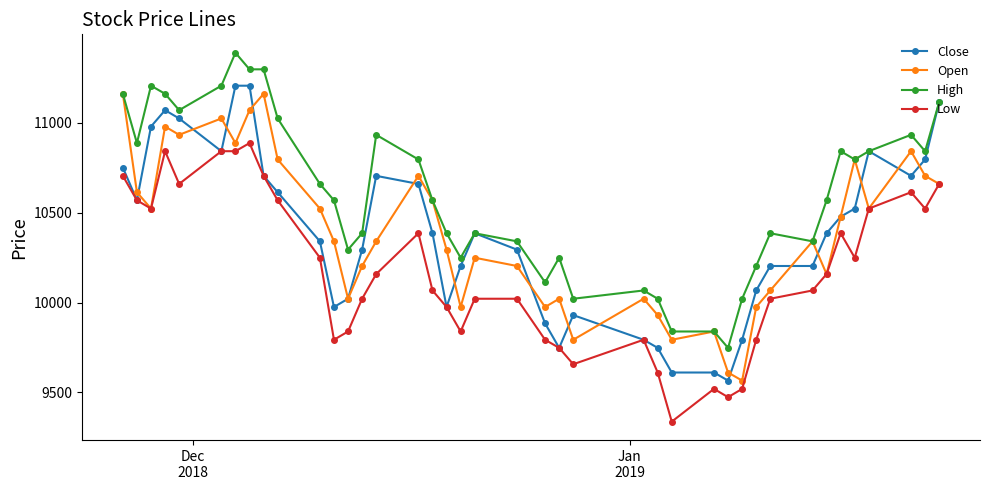

At how many categories does at least one series exceed 11262?

3